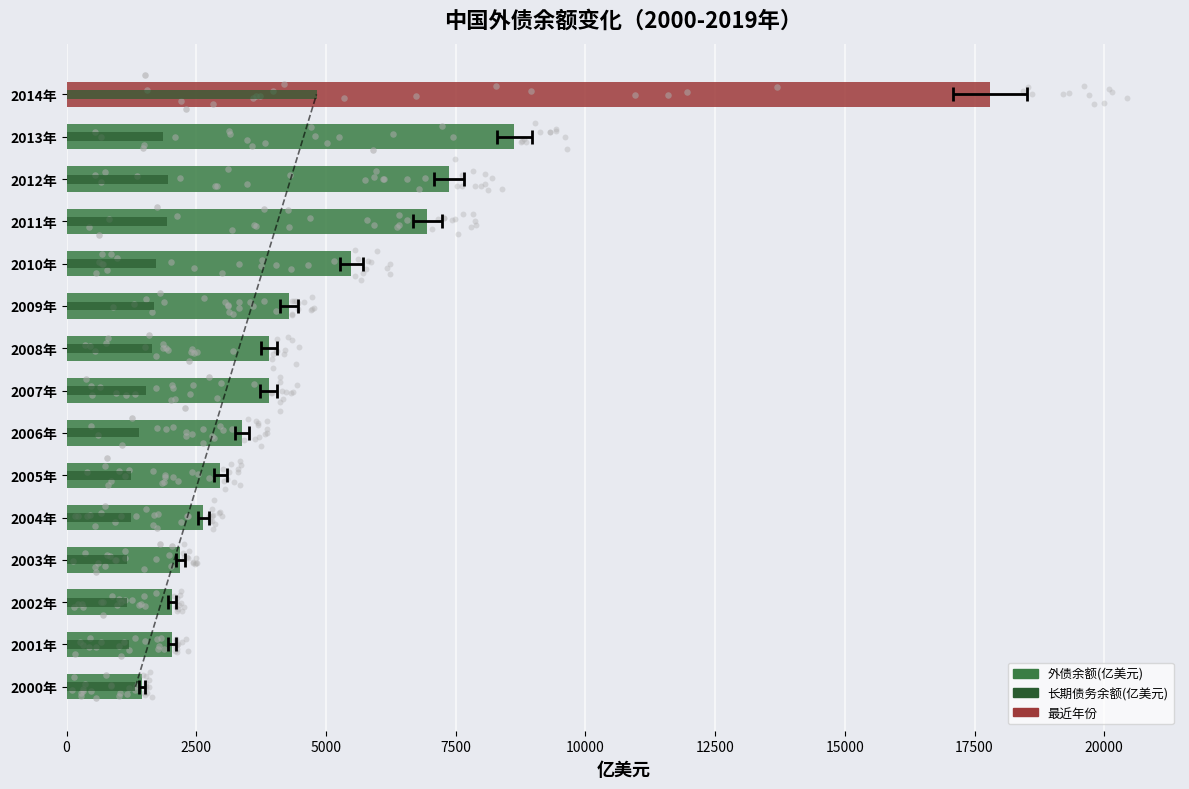

What is the total value across all series at 2011年?

8891.0